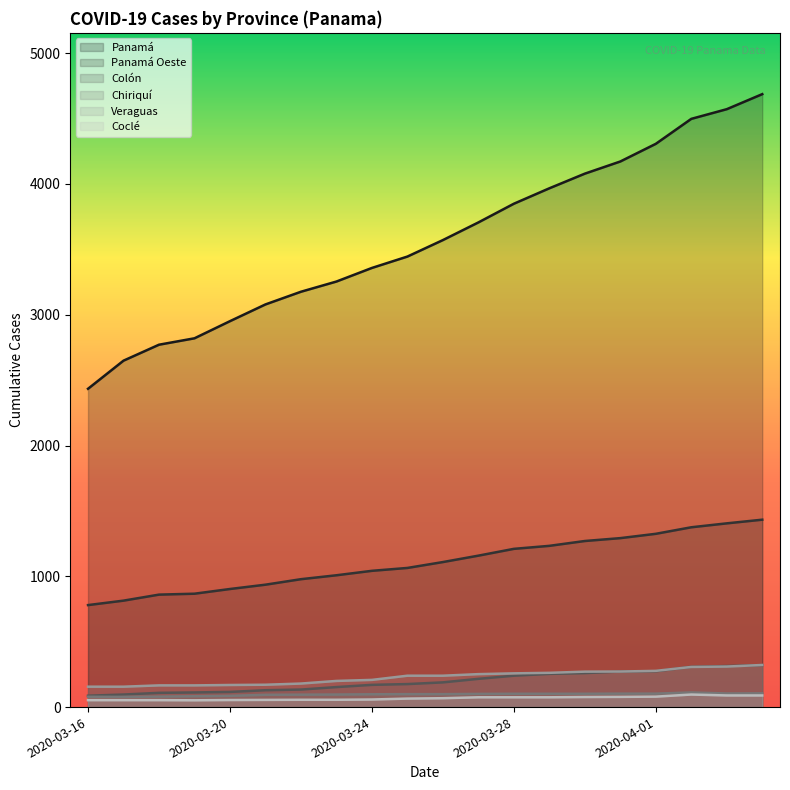

What are all the series names shown in the legend?

Panamá, Panamá Oeste, Colón, Chiriquí, Veraguas, Coclé